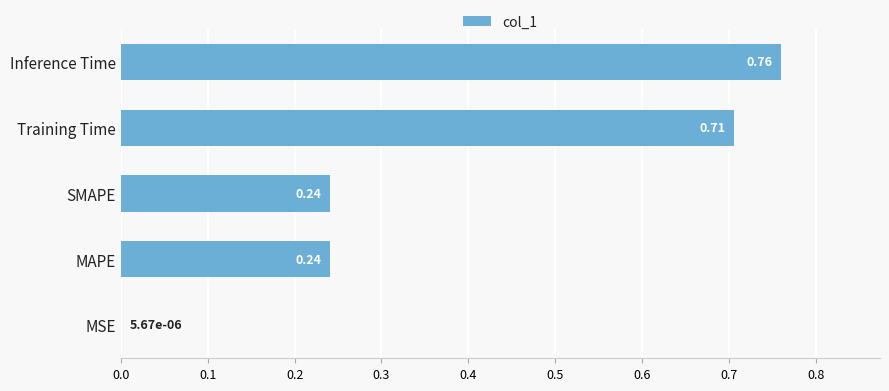

What is the change in value from MAPE to Training Time?

+0.5